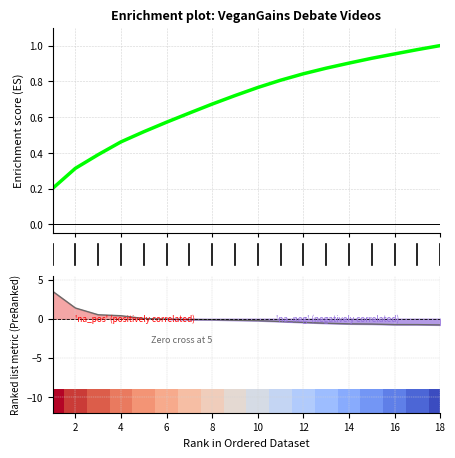

The chart shows a value of 1.2 at 8. True or false?

False